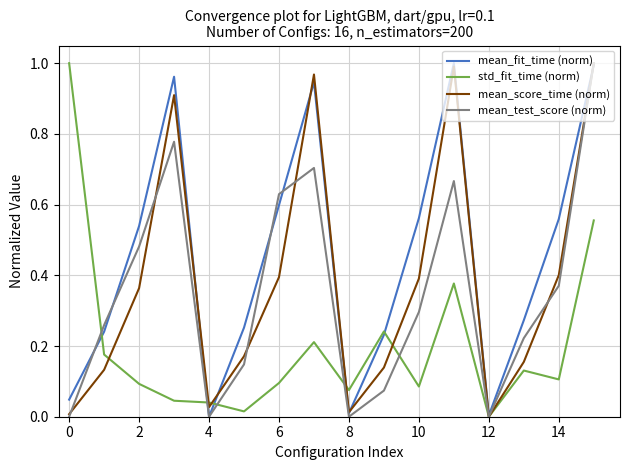

Which series has the largest total across all categories?

mean_fit_time (norm)